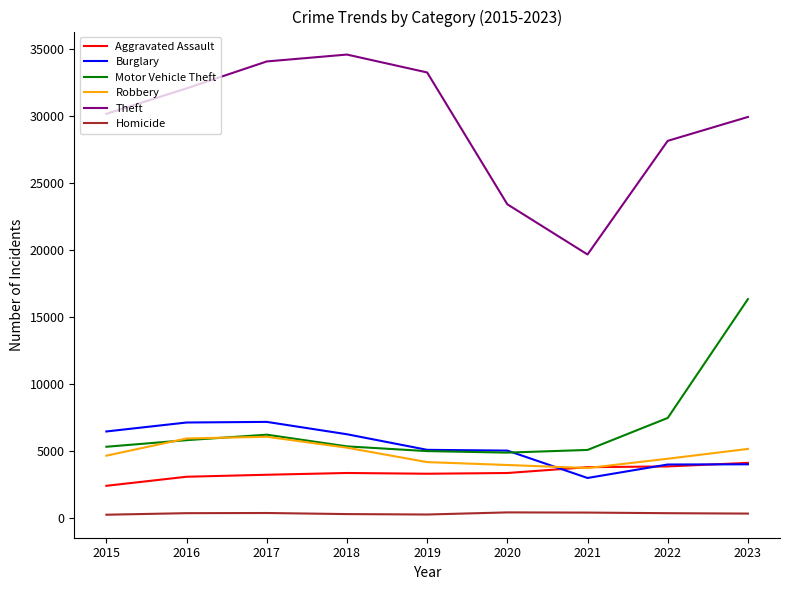

What is the highest value of the Robbery series?

6084